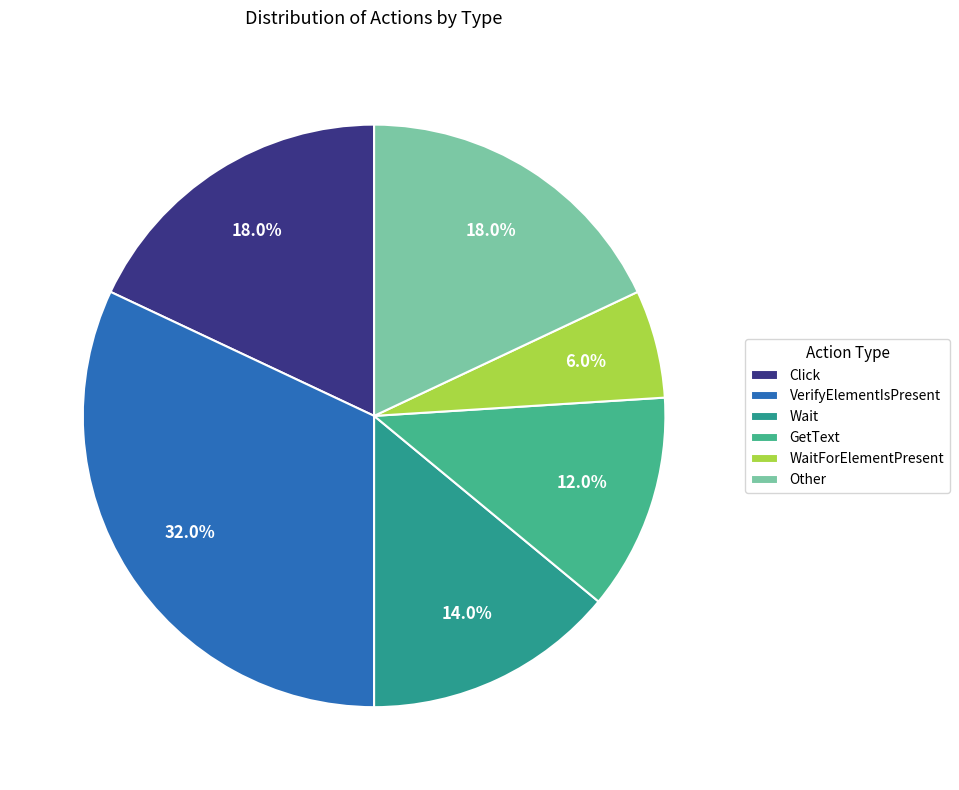

Is WaitForElementPresent the majority of the pie?

No